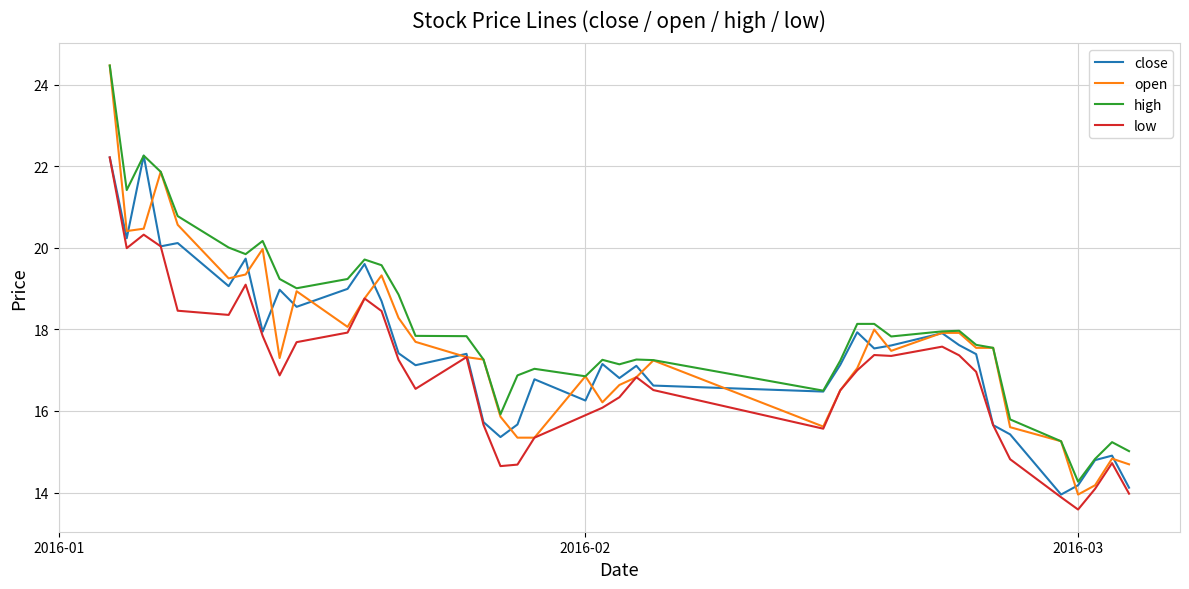

What is the maximum value for high?

24.5